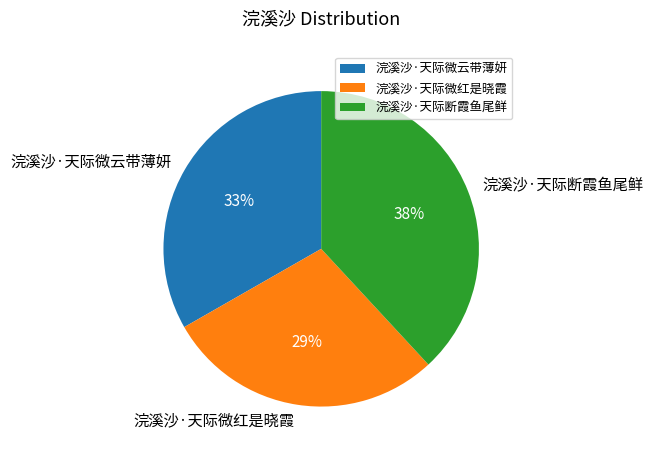

Rank the categories by value from highest to lowest.

浣溪沙·天际断霞鱼尾鲜, 浣溪沙·天际微云带薄妍, 浣溪沙·天际微红是晓霞